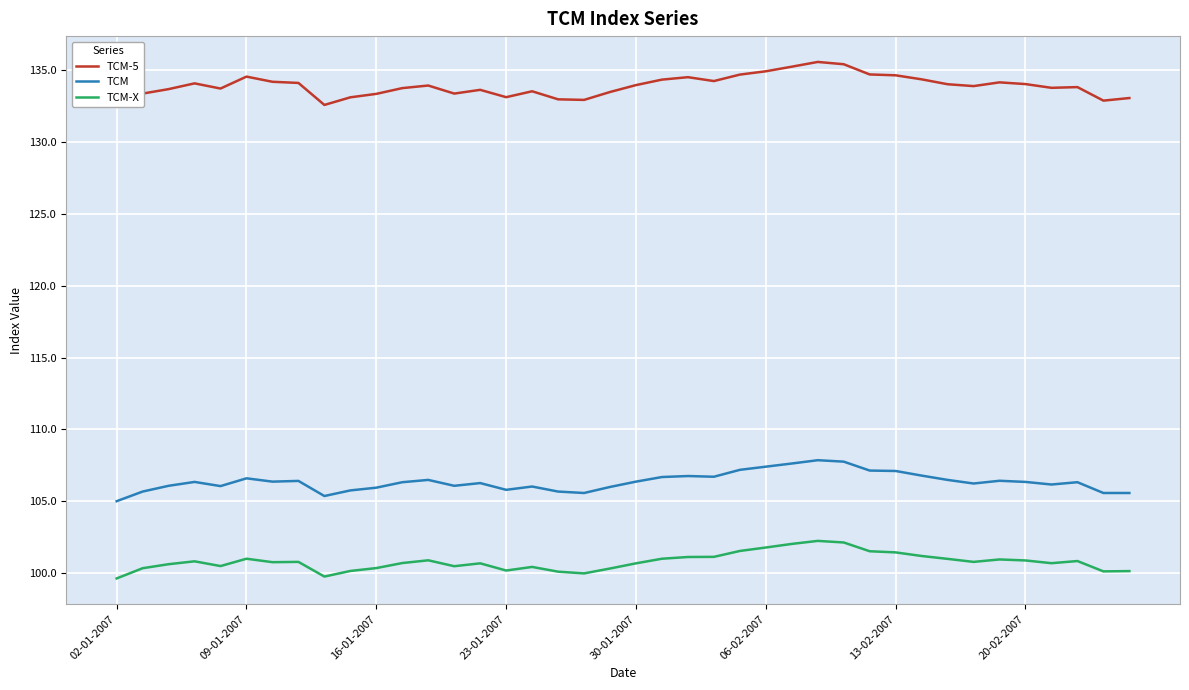

List the series in order of their overall mean, highest first.

TCM-5, TCM, TCM-X